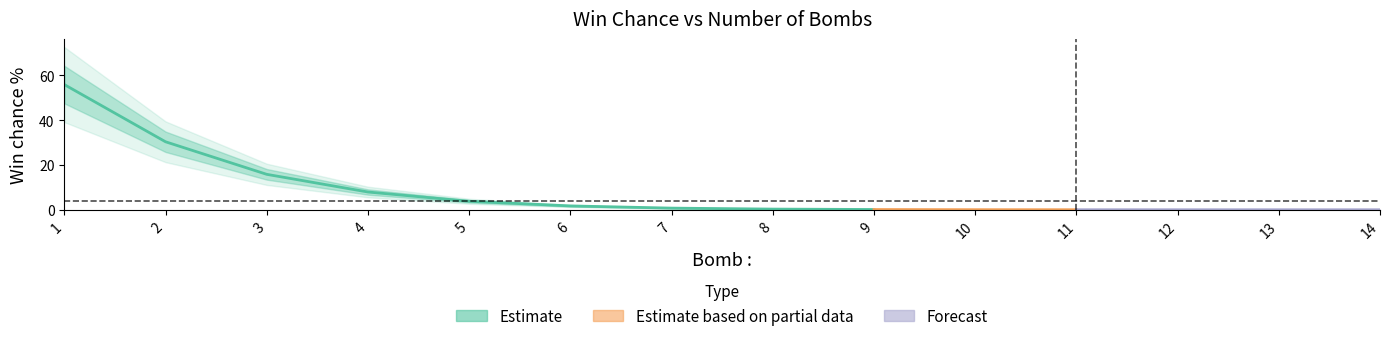

Reading left to right, transcribe all the data shown in this chart.

1=55.9	2=30.4	3=15.8	4=7.9	5=3.8	6=1.7	7=0.7	8=0.3	9=0.1	10=0.0	11=0.0	12=0.0	13=0.0	14=0.0